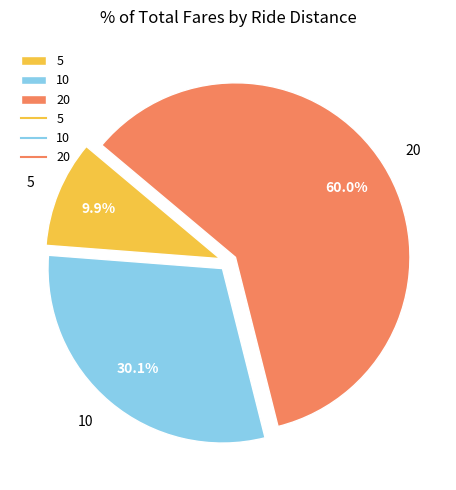

Which slice is the largest?

20